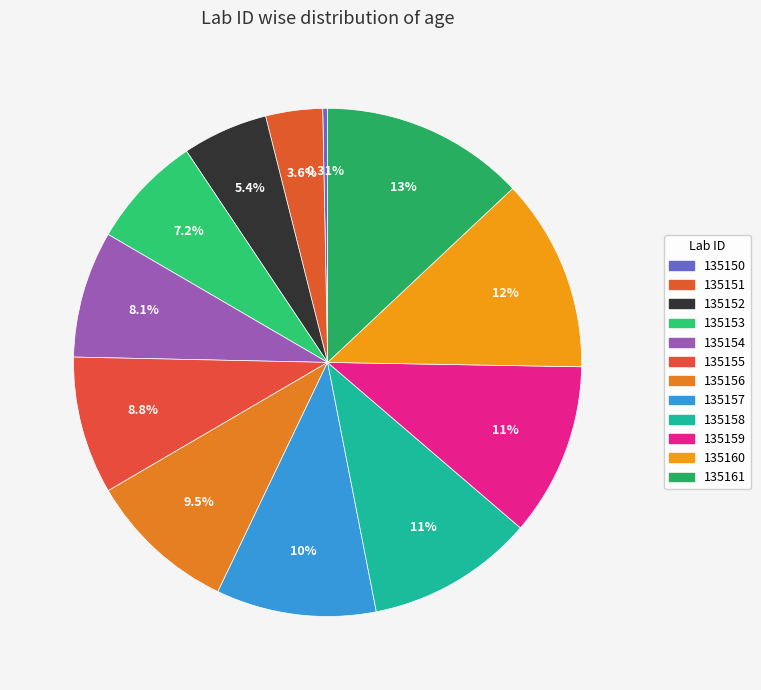

How many slices are in this pie chart?

12